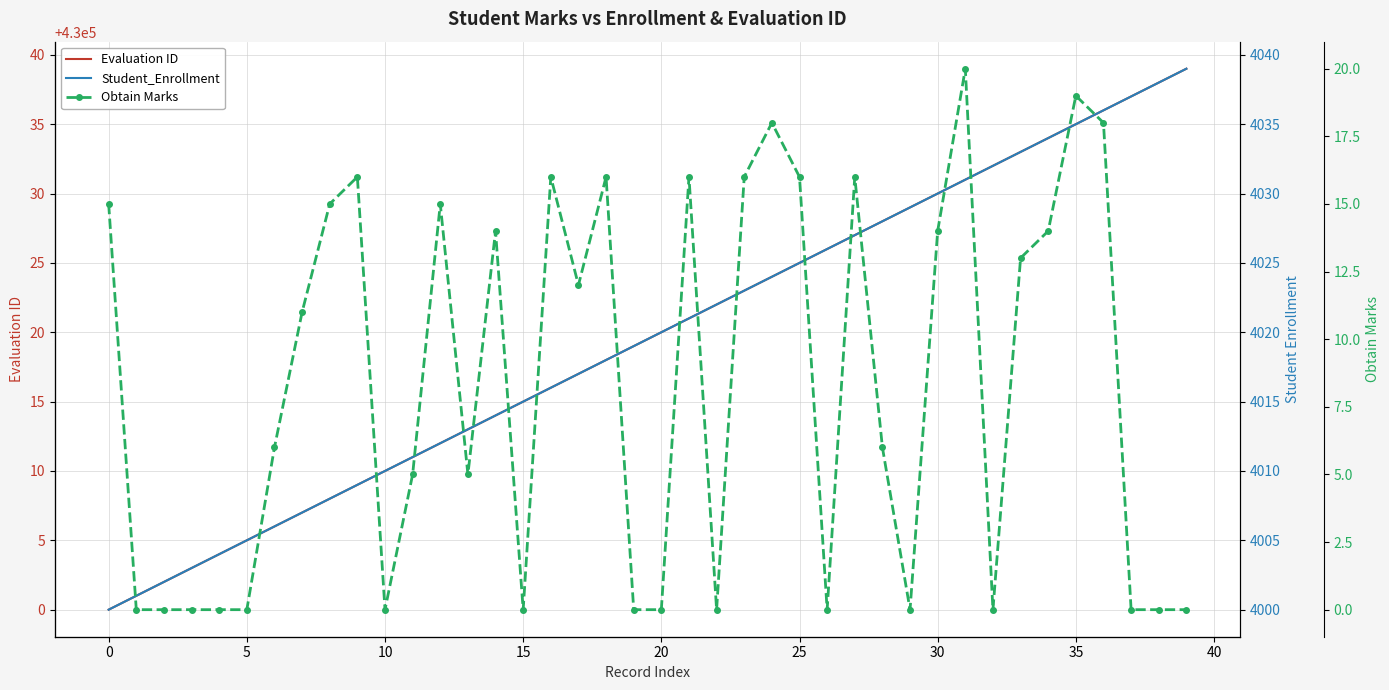

How many distinct data groups are displayed?

3